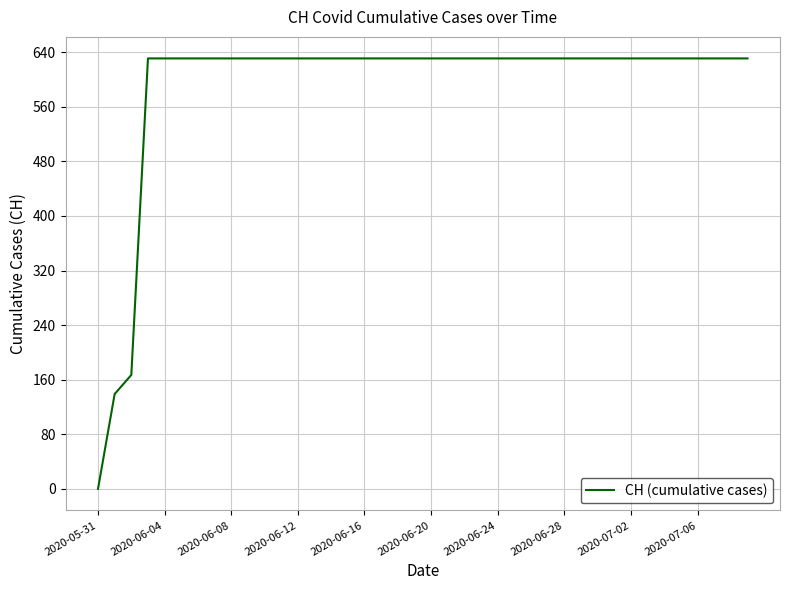

What is the difference between the maximum and minimum values?

631